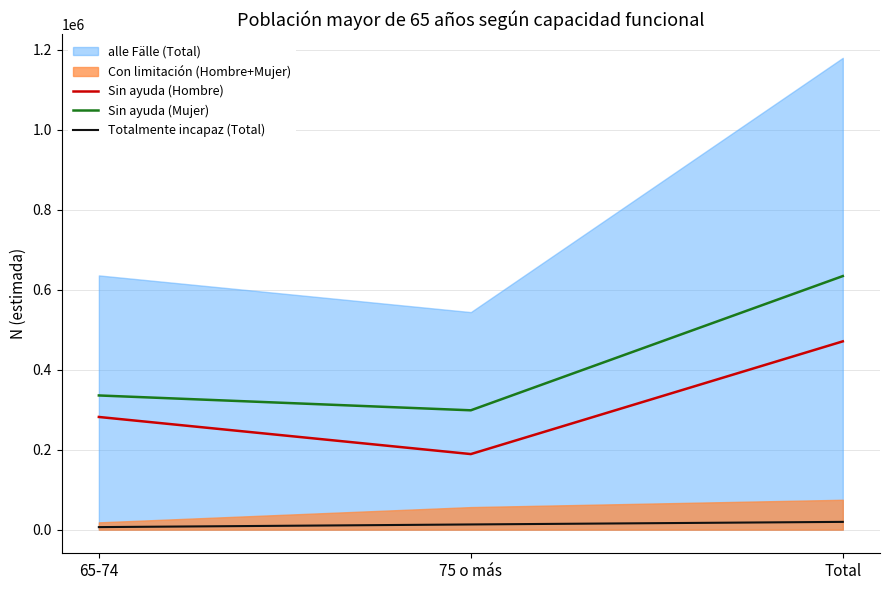

Where does the Totalmente incapaz (Total) series first go above 13084?

Total